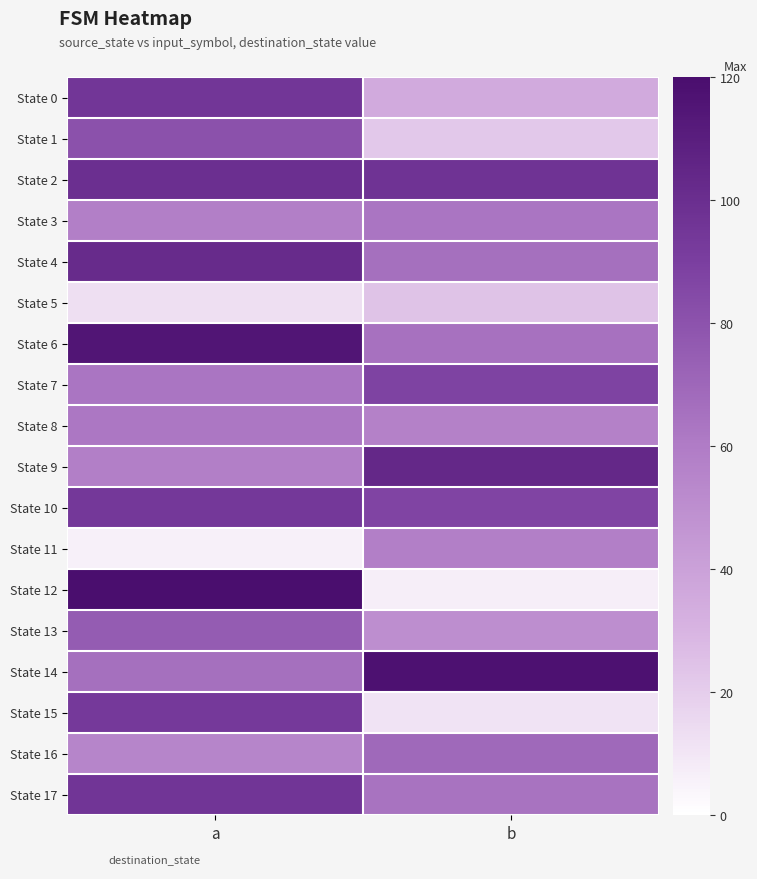

Count the number of data series in this chart.

18